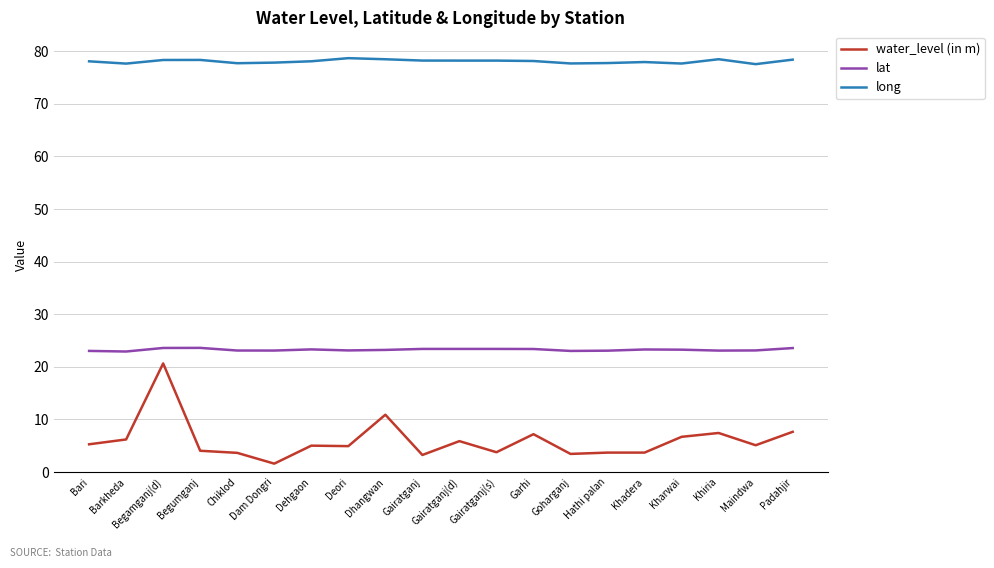

Read the long value at Dehgaon.

78.1